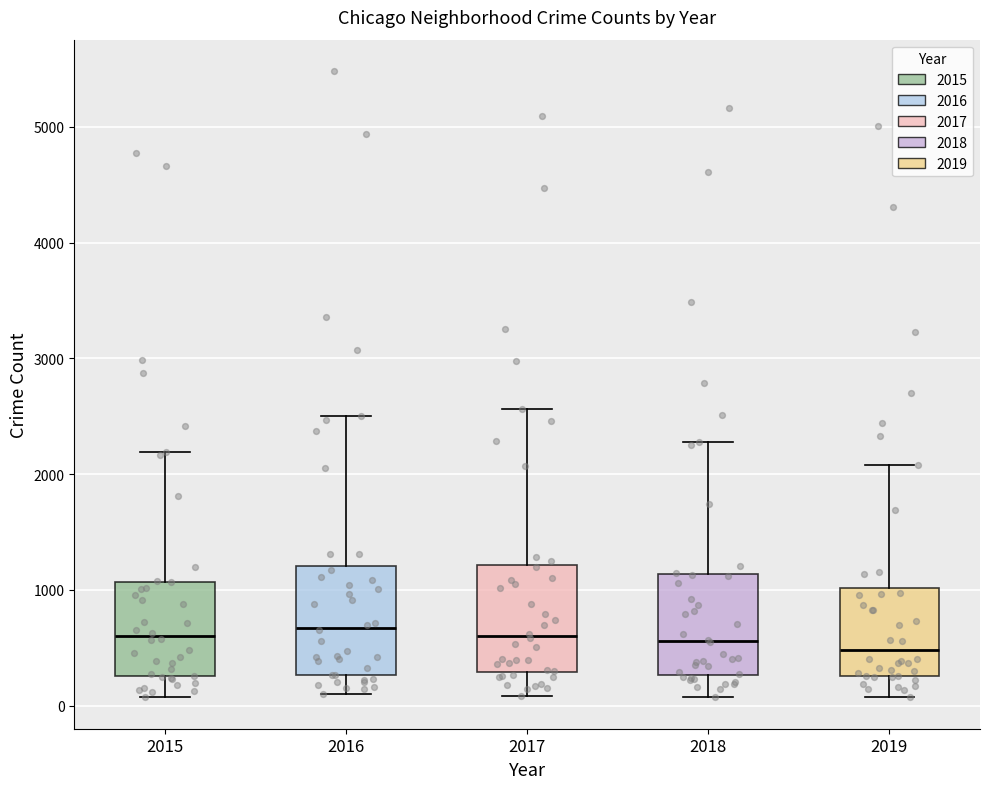

Reading left to right, read every box against the y-axis: the position of its median line, the range the box covers, and the ends of its whiskers. The values are not printed on the chart, so give them approximately, as read against the axis.

2015: median 600, box 300 to 1100, whiskers 100 to 2200
2016: median 700, box 300 to 1200, whiskers 100 to 2500
2017: median 600, box 300 to 1200, whiskers 100 to 2600
2018: median 600, box 300 to 1100, whiskers 100 to 2300
2019: median 500, box 300 to 1000, whiskers 100 to 2100